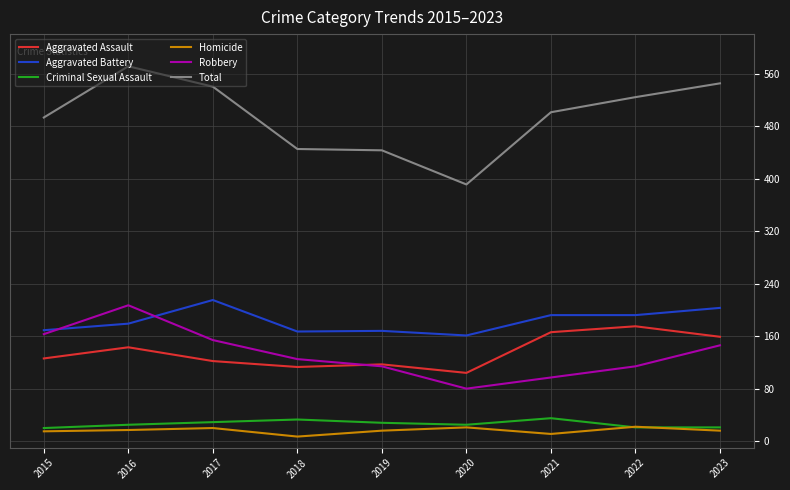

What is the approximate value of Criminal Sexual Assault at 2018, to the nearest 10?

30